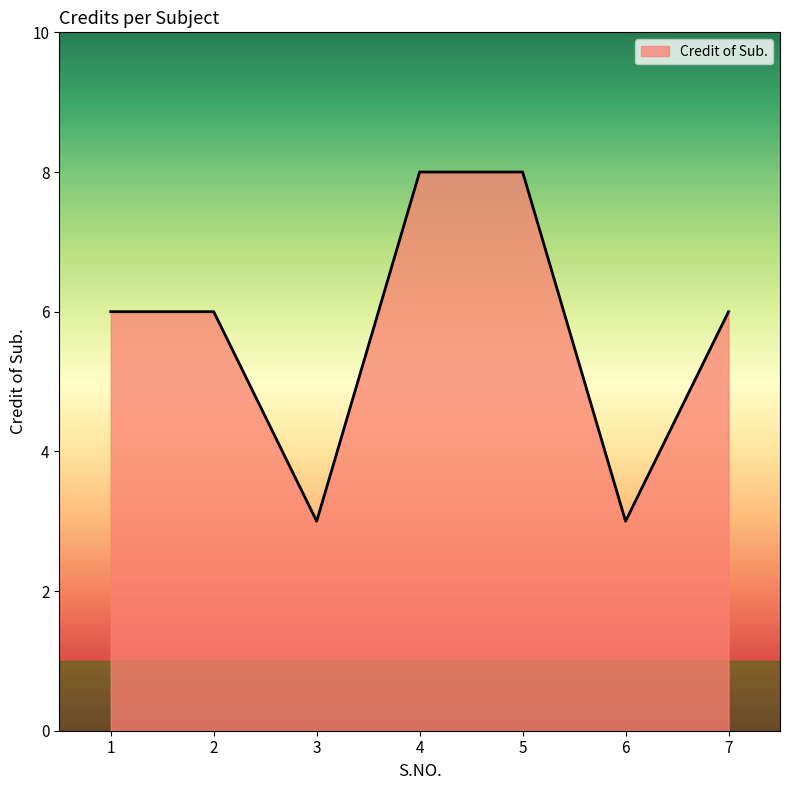

What is the maximum value shown in the chart?

8